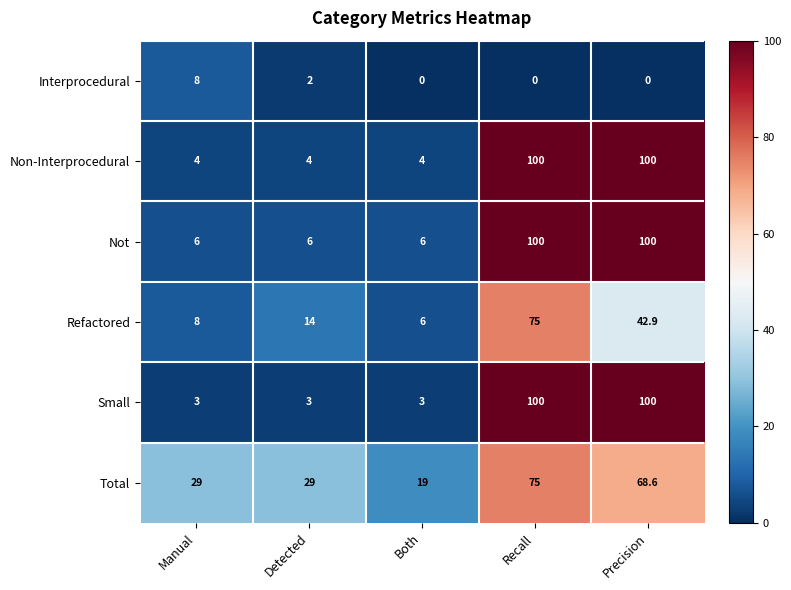

Between Recall and Precision, which series saw the biggest shift?

Refactored